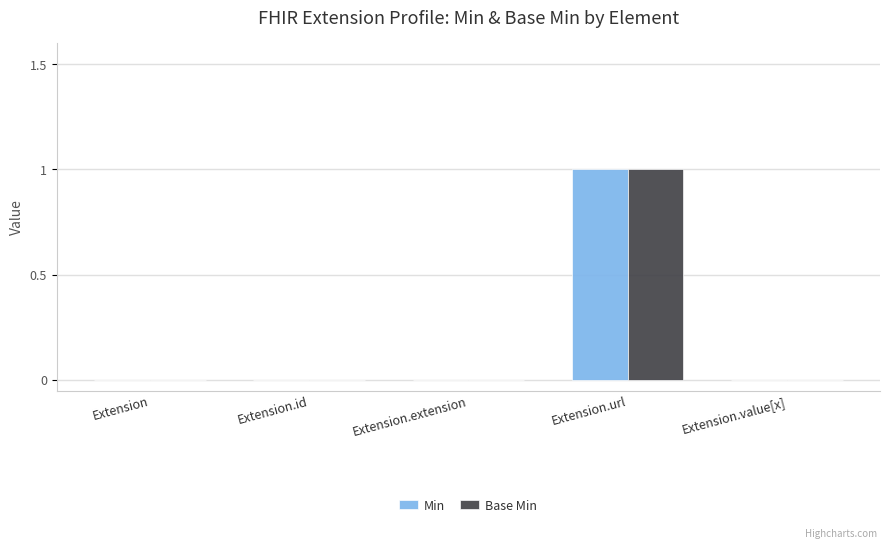

The value of Min at Extension.id is -1. True or false?

False